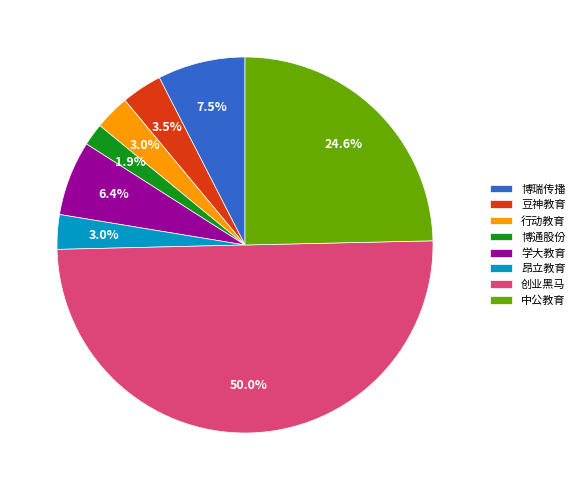

What is the largest slice in the pie chart?

创业黑马